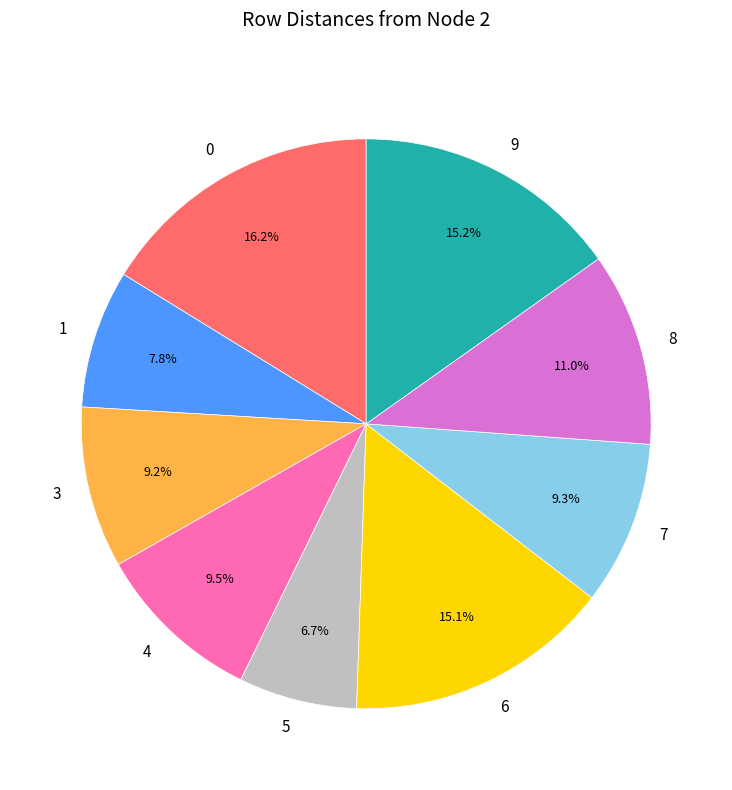

What portion of the pie excludes 5?

93.3%